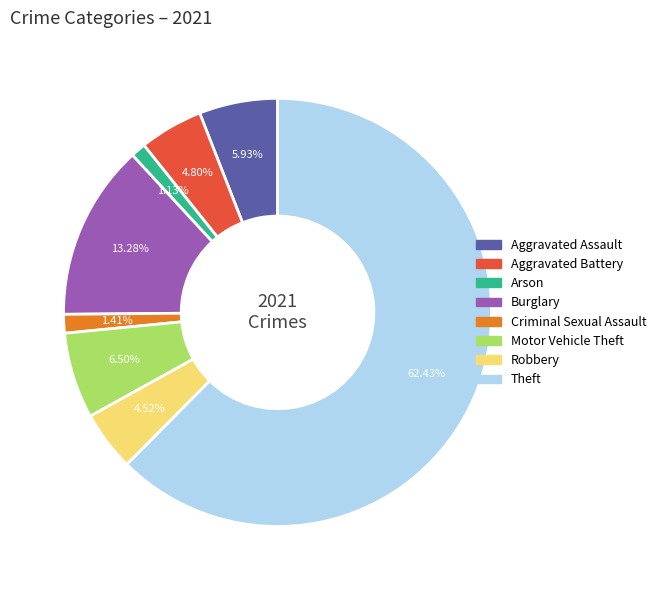

How many slices are in this pie chart?

8